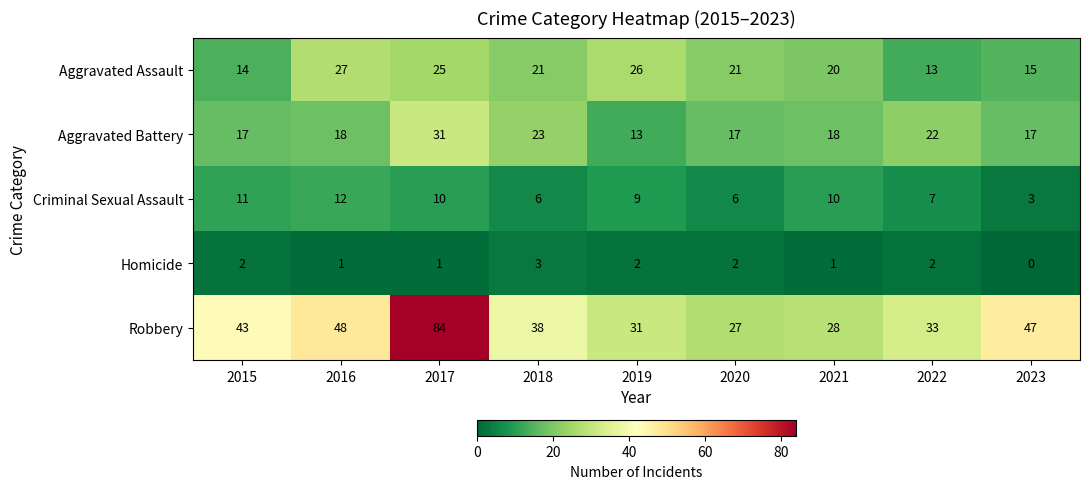

What is the difference between the Aggravated Assault values at 2018 and 2023?

6